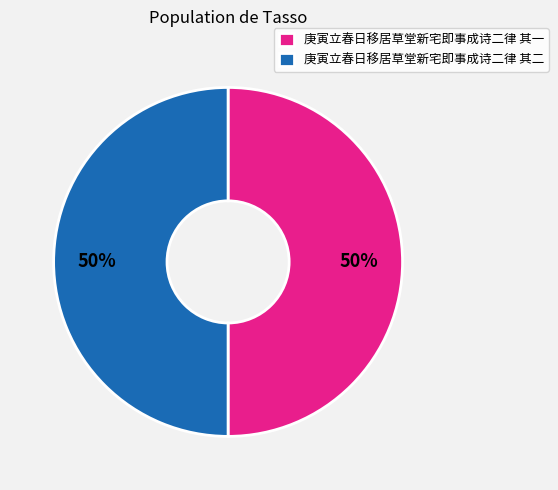

To the nearest percent, what portion does 庚寅立春日移居草堂新宅即事成诗二律 其二 represent?

50%